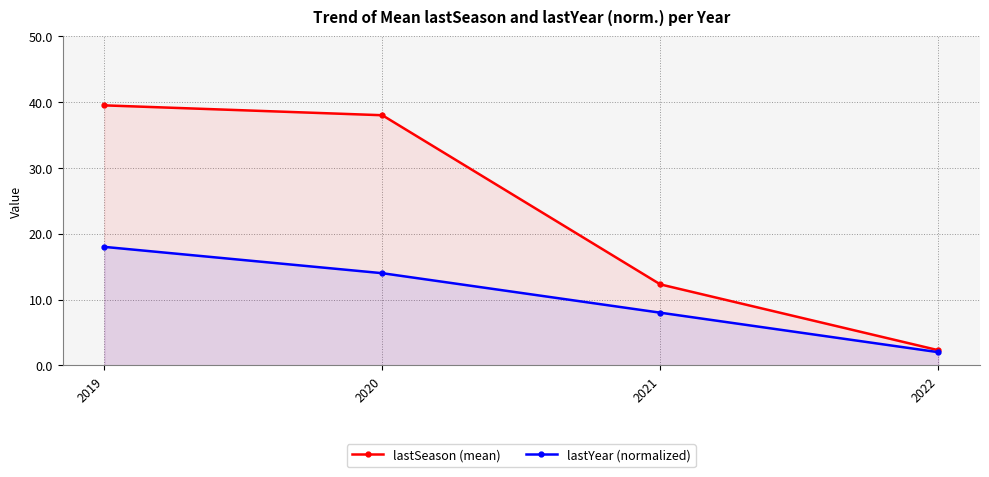

What value does the lastYear (normalized) series have at 2022?

2.0